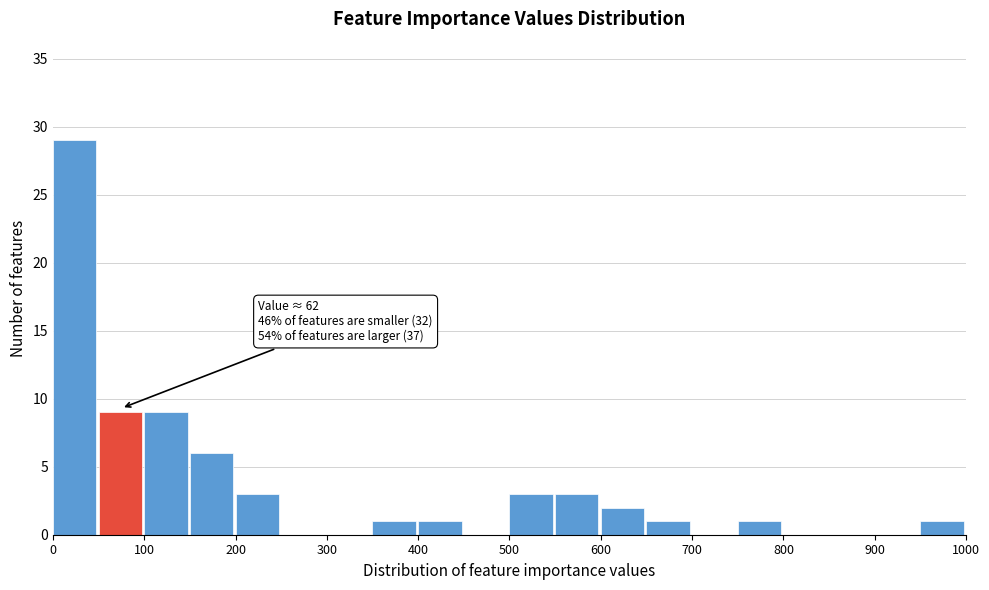

Over which range of the x-axis is the bar tallest?

0 to 50